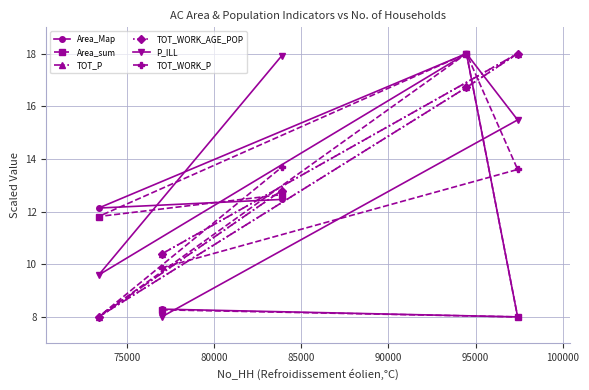

What is the value of the TOT_WORK_P point at the 4th from the left?

18.0